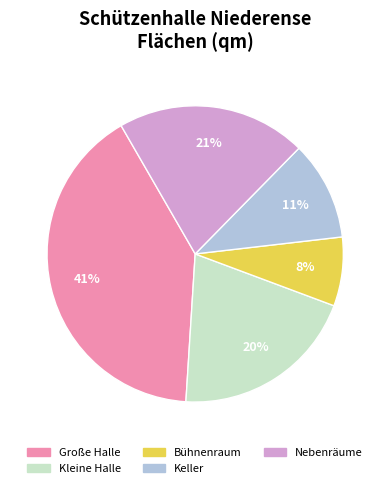

Which slice is the smallest?

Bühnenraum